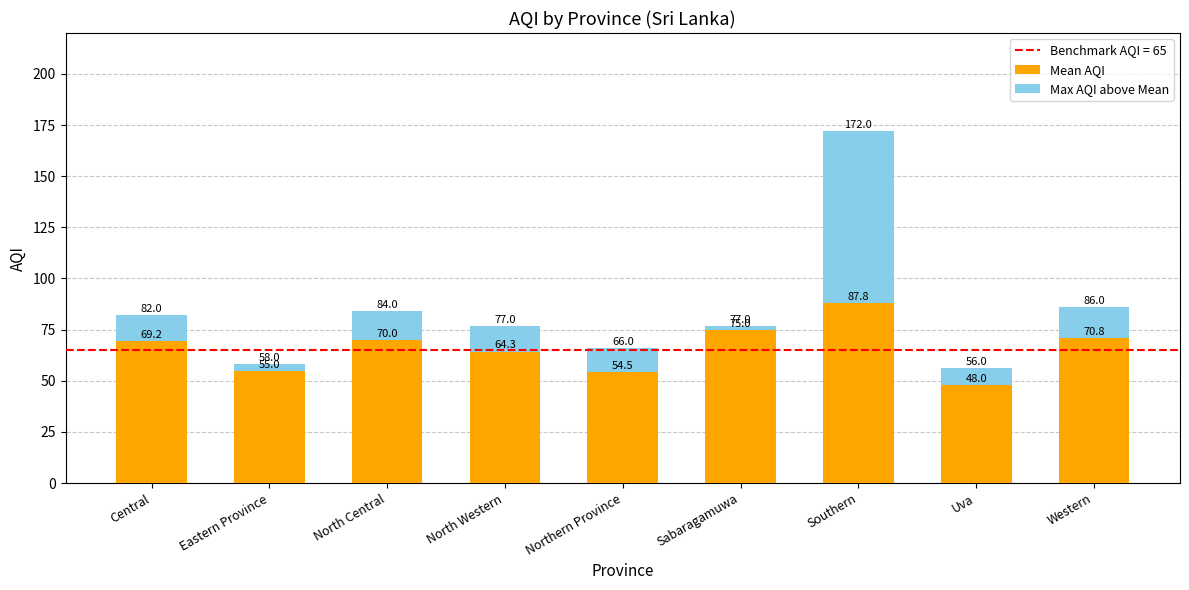

Are the bars grouped side by side (vs. stacked)?

No